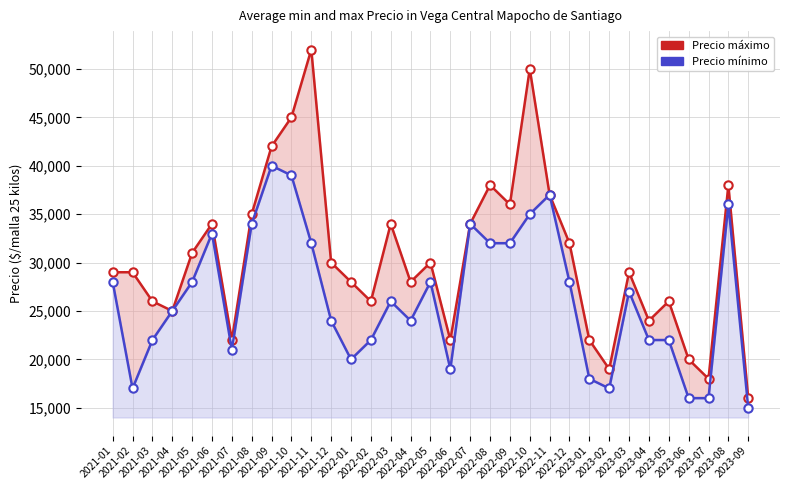

True or false: Precio mínimo has more than 0 points higher than both neighbors.

True